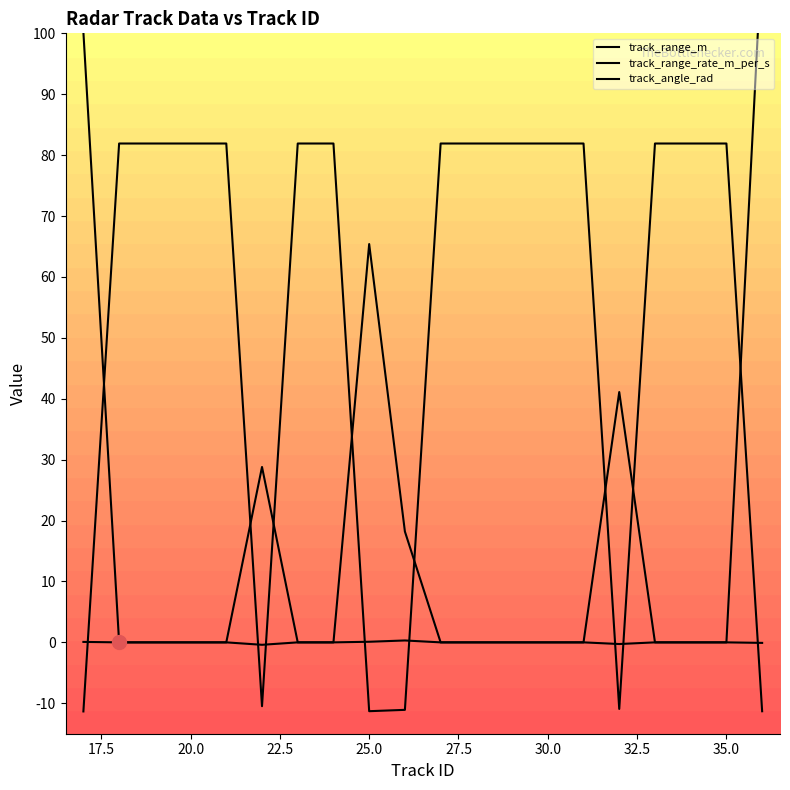

What is the minimum value for track_range_rate_m_per_s?

-11.3